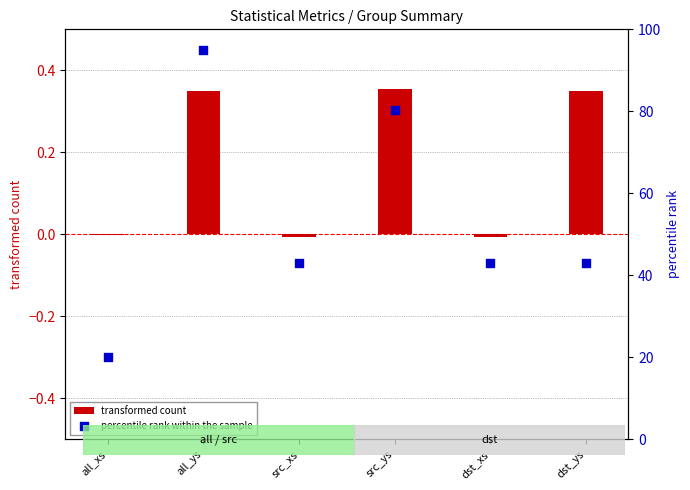

What is the total value across all series at dst_xs?

43.1